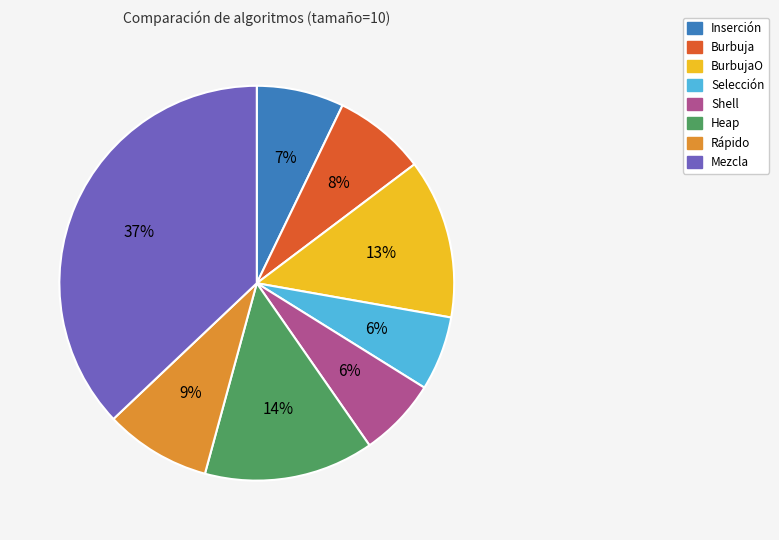

How many slices are in this pie chart?

8